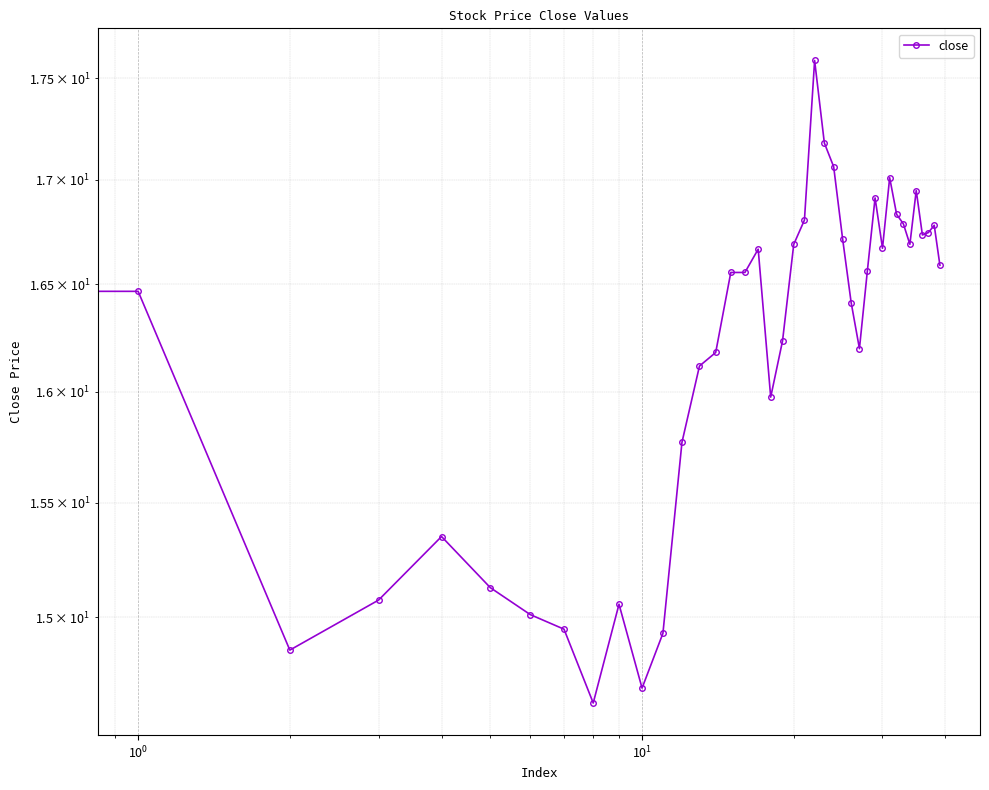

At which category does the chart reach its minimum across all series?

8